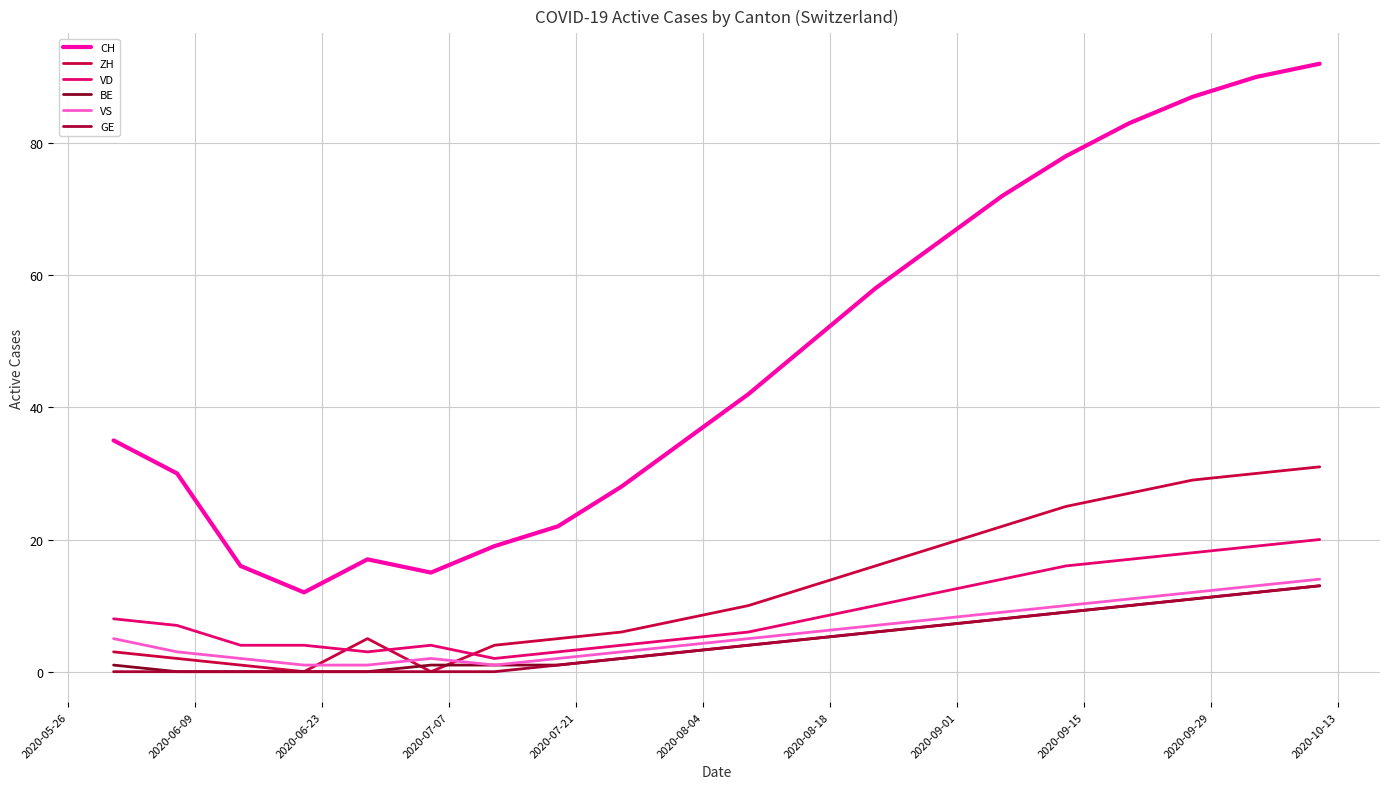

What is the value of the BE point at the 6th from the left?

1